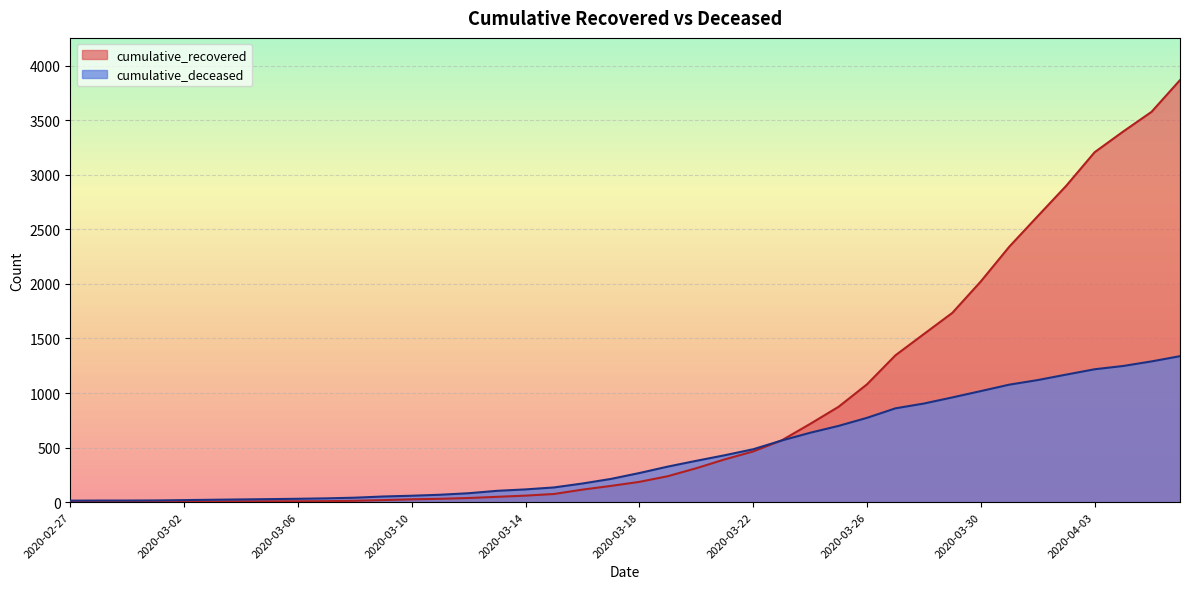

At which label is cumulative_deceased closest to 676?

2020-03-25